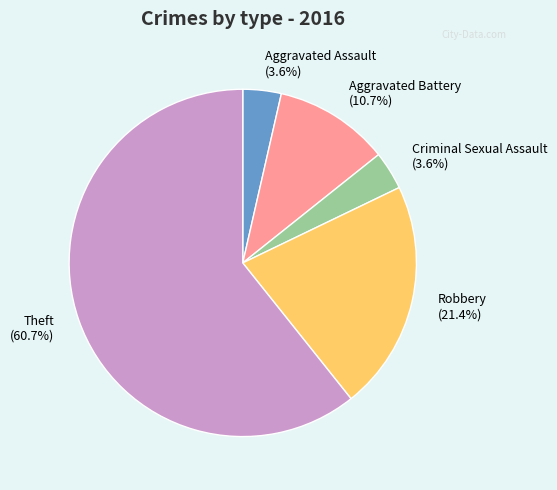

What percentage do Robbery and Aggravated Battery together represent?

32.1%